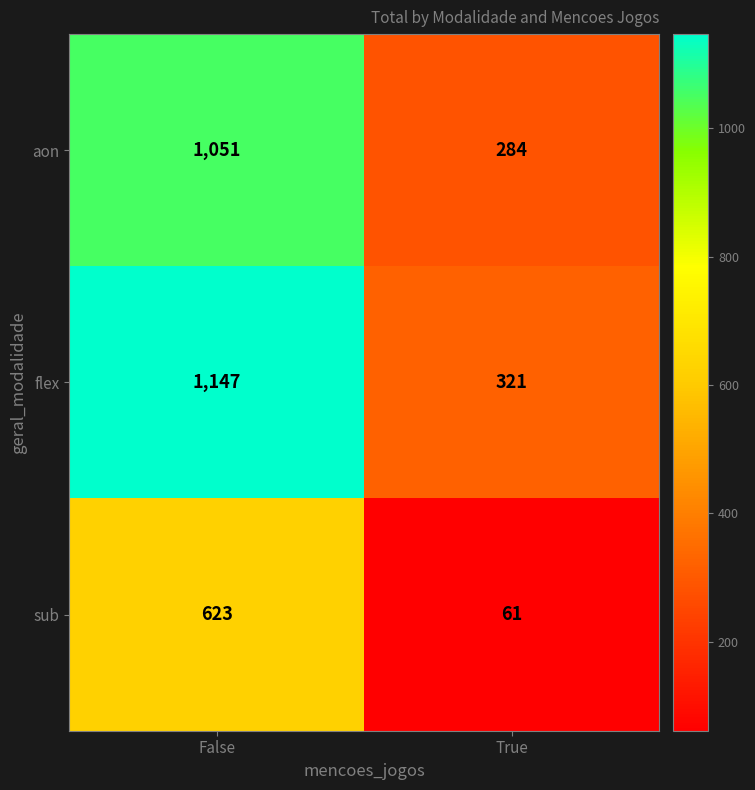

Which series has the widest spread of values?

flex